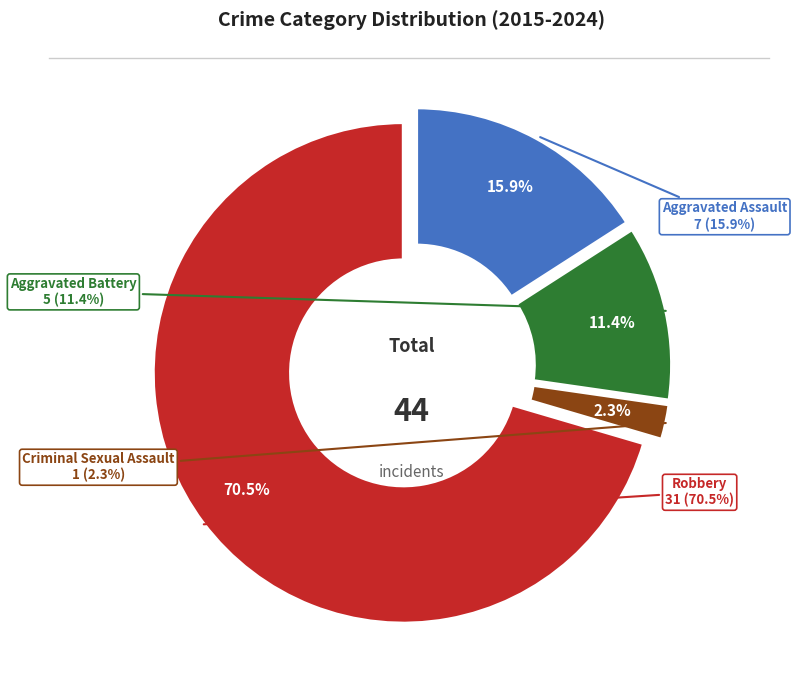

How many segments does this pie chart have?

4